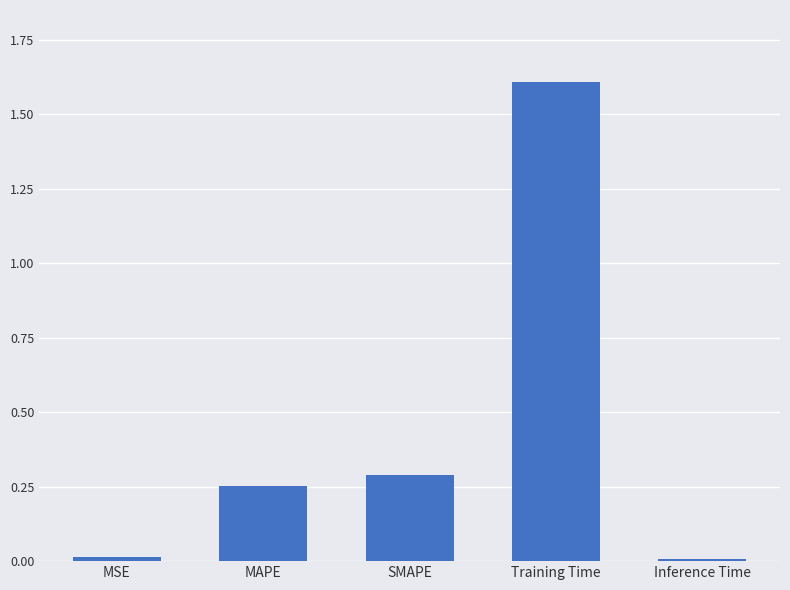

What is the sum of all values?

2.2